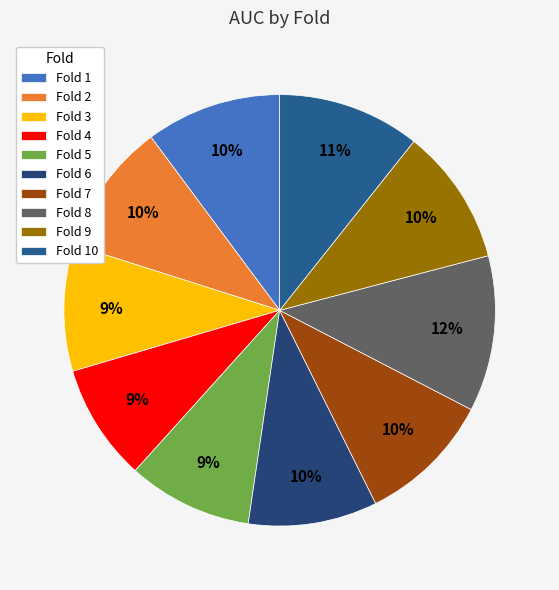

Count the number of slices in the pie.

10